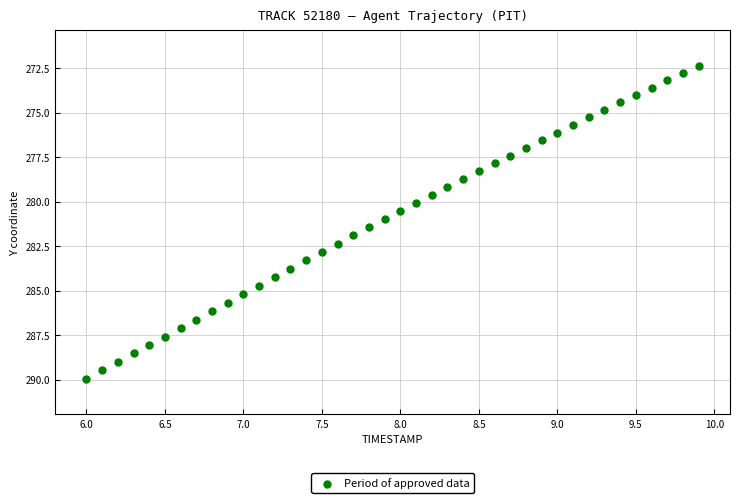

What is the range of Y values (max minus min)?

17.6